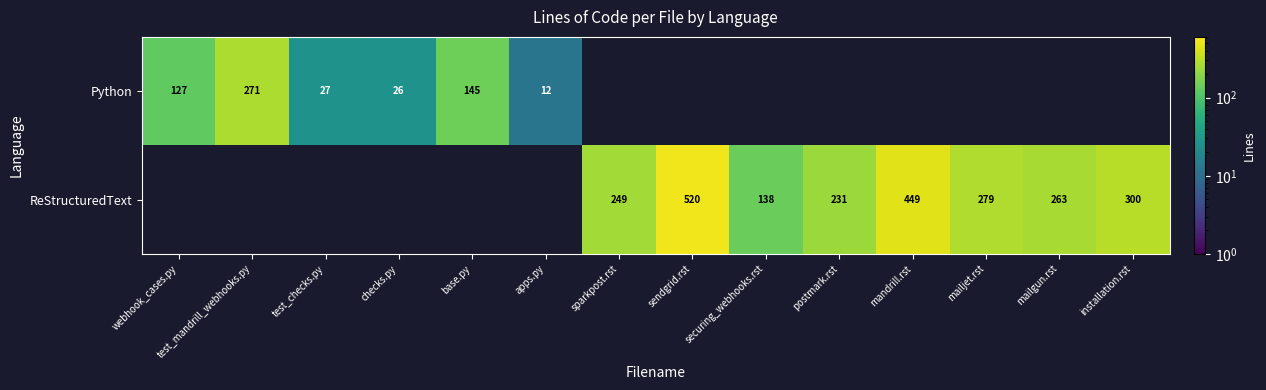

Is the value of ReStructuredText at sparkpost.rst greater than the value of Python at test_mandrill_webhooks.py?

No